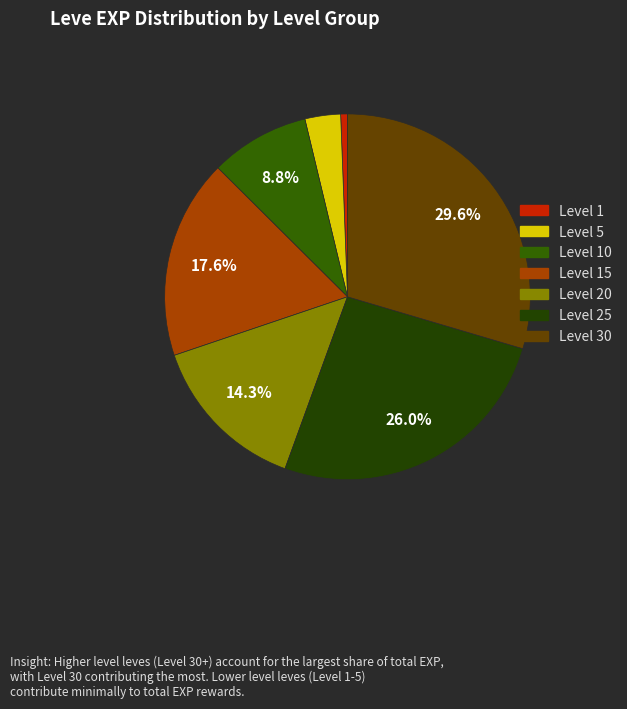

Count the number of slices in the pie.

7